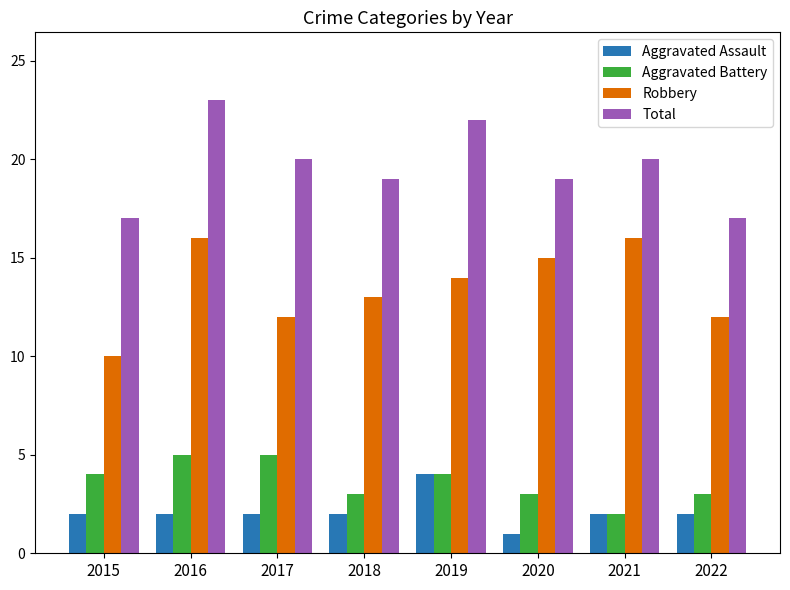

The value of Aggravated Battery at 2019 is 1. True or false?

False